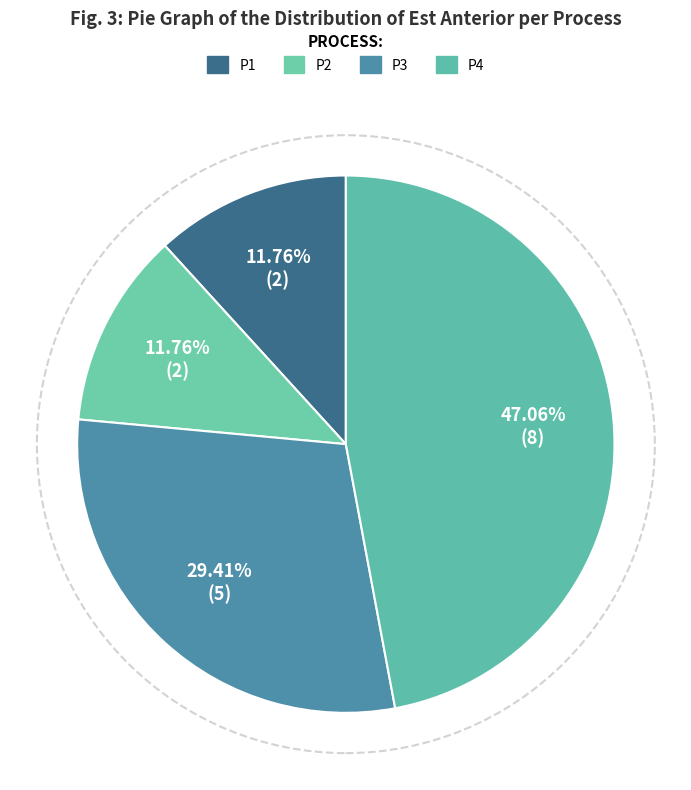

To the nearest percent, what portion does P3 represent?

29%